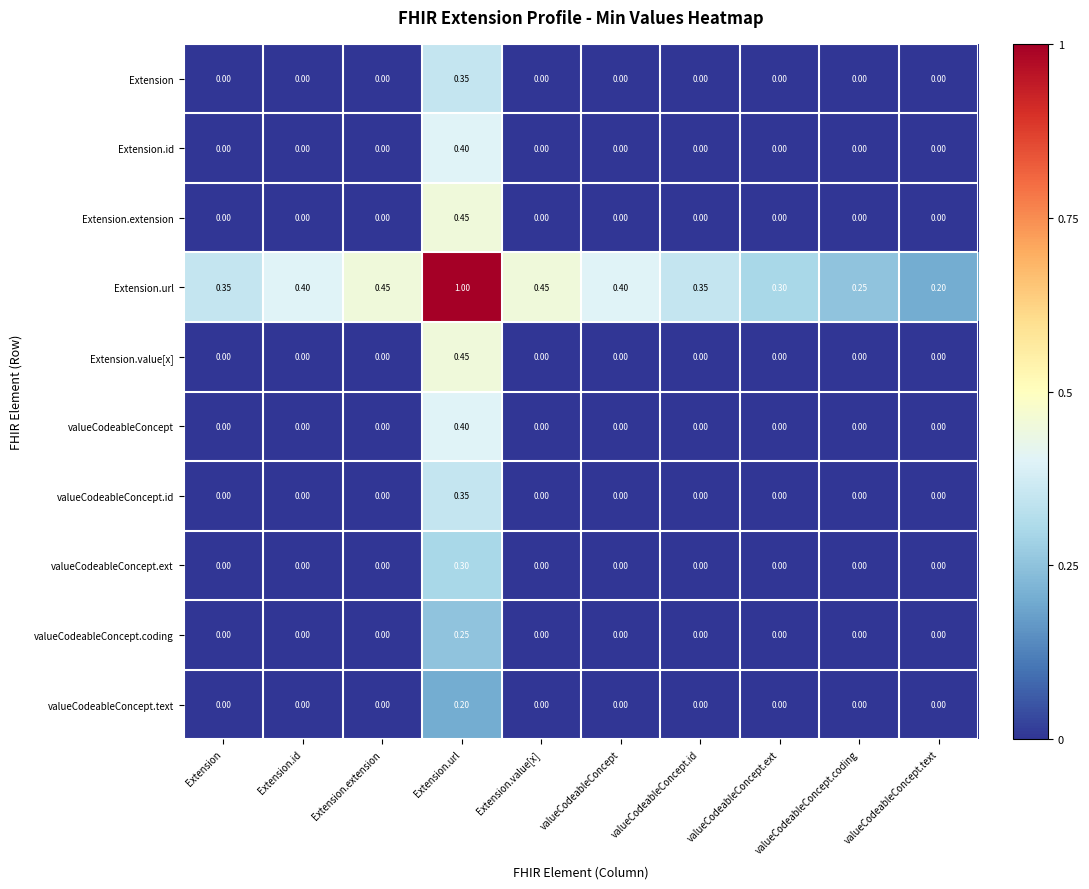

At which category does the chart reach its peak across all series?

Extension.url